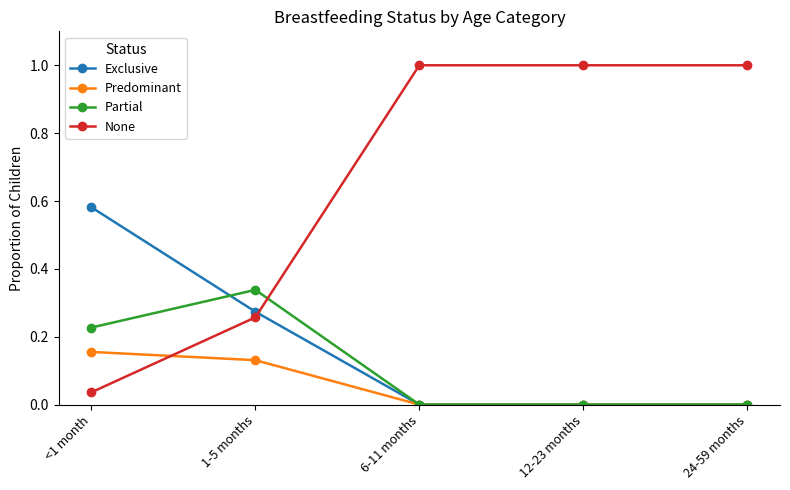

Which series has the largest total across all categories?

None